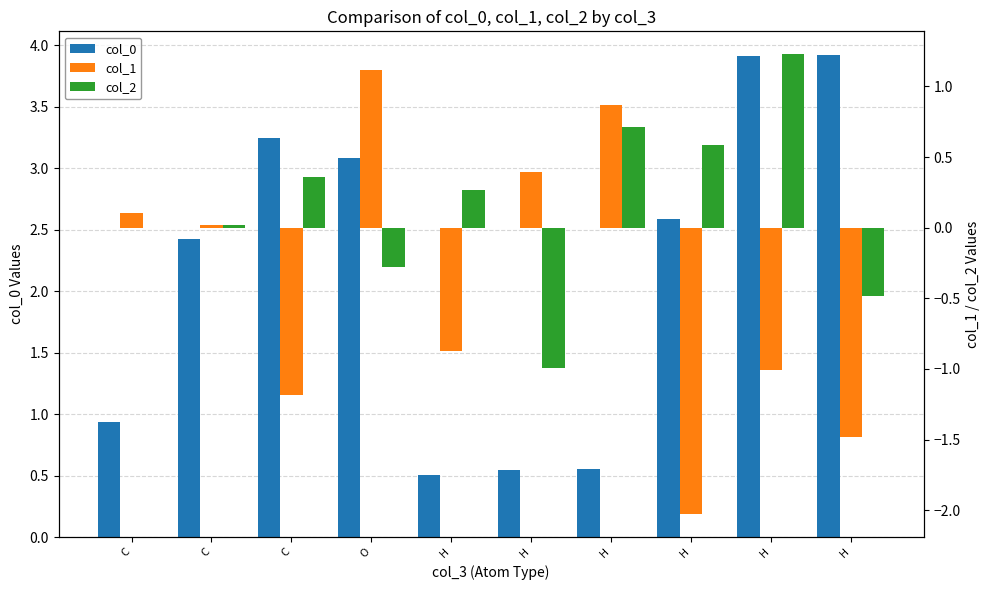

How many series are shown in this chart?

3